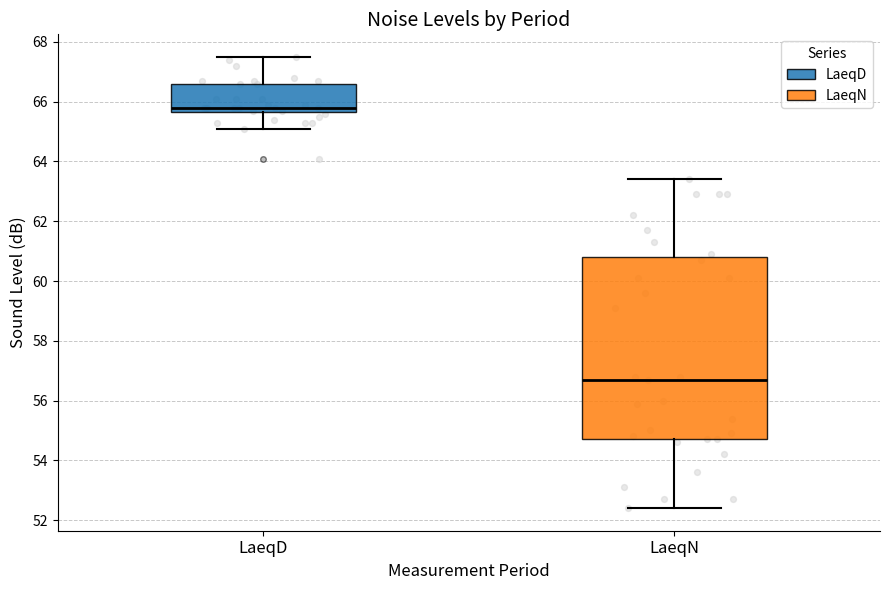

Which box's median line is the highest?

LaeqD